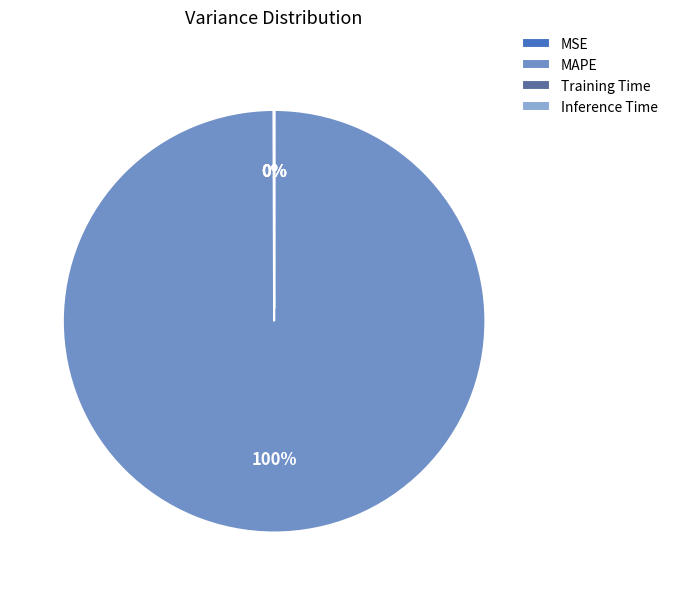

Is it true that MAPE is 100% of the pie?

True